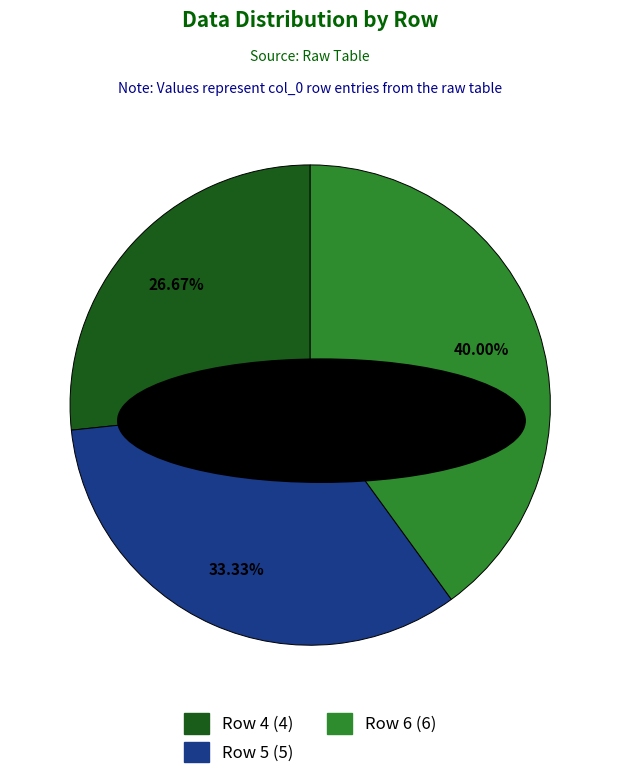

To the nearest percent, what is the average slice percentage?

33%